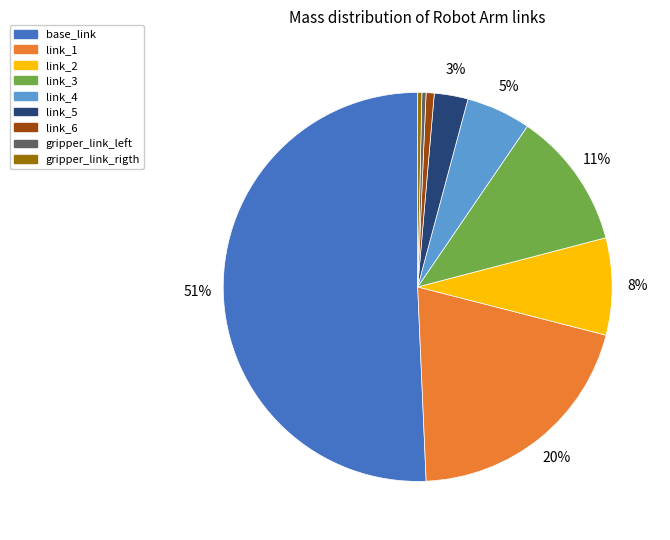

How many slices are in this pie chart?

9